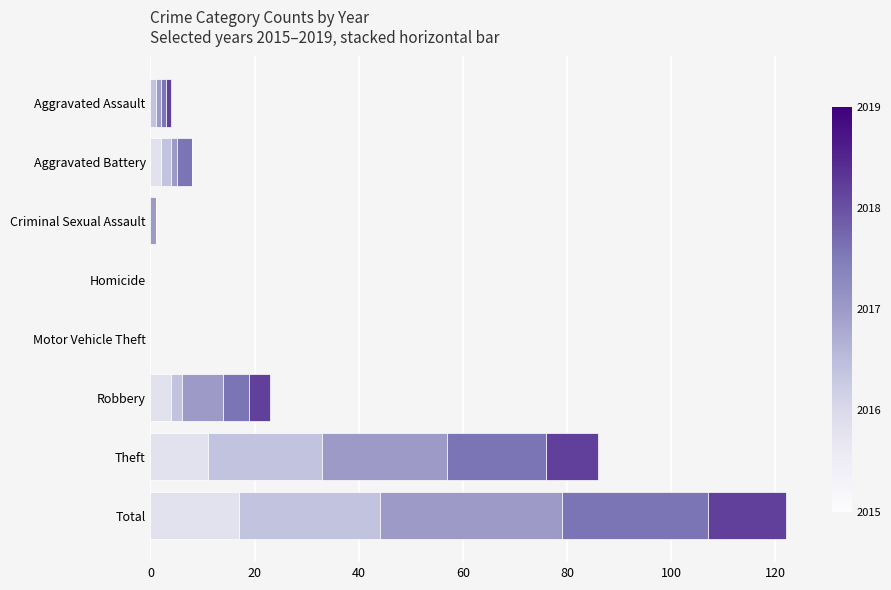

At which category is the sum across all series the highest?

Total